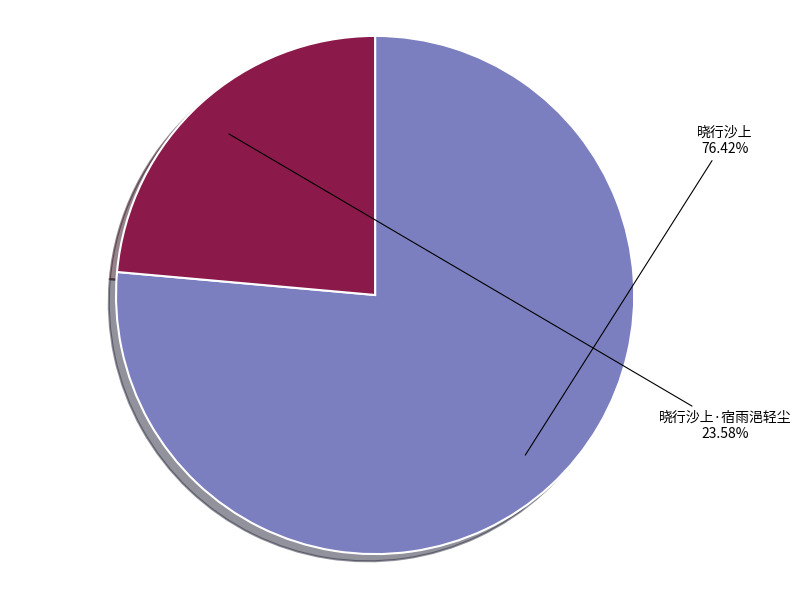

How much of the chart is everything except 晓行沙上?

23.6%